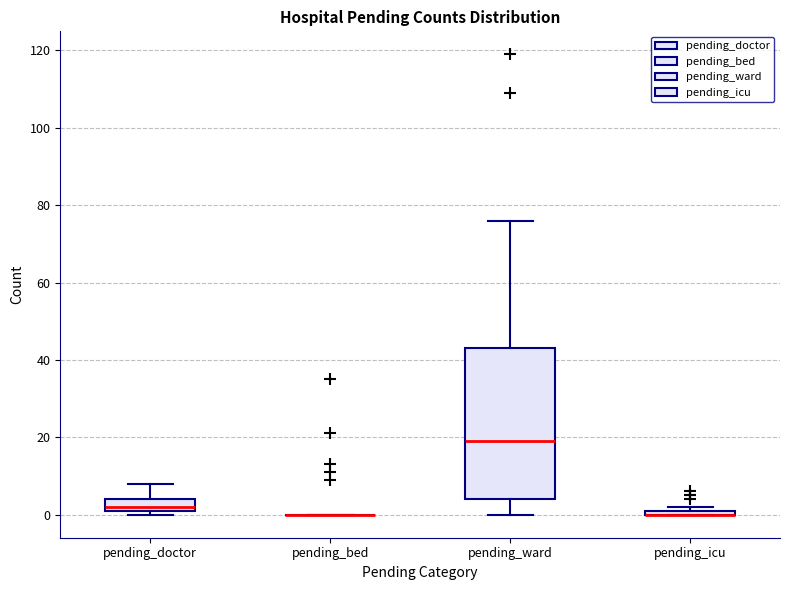

Where is the upper edge of the box for pending_icu on the y-axis? The values are not printed on the chart, so give them approximately, as read against the axis.

2